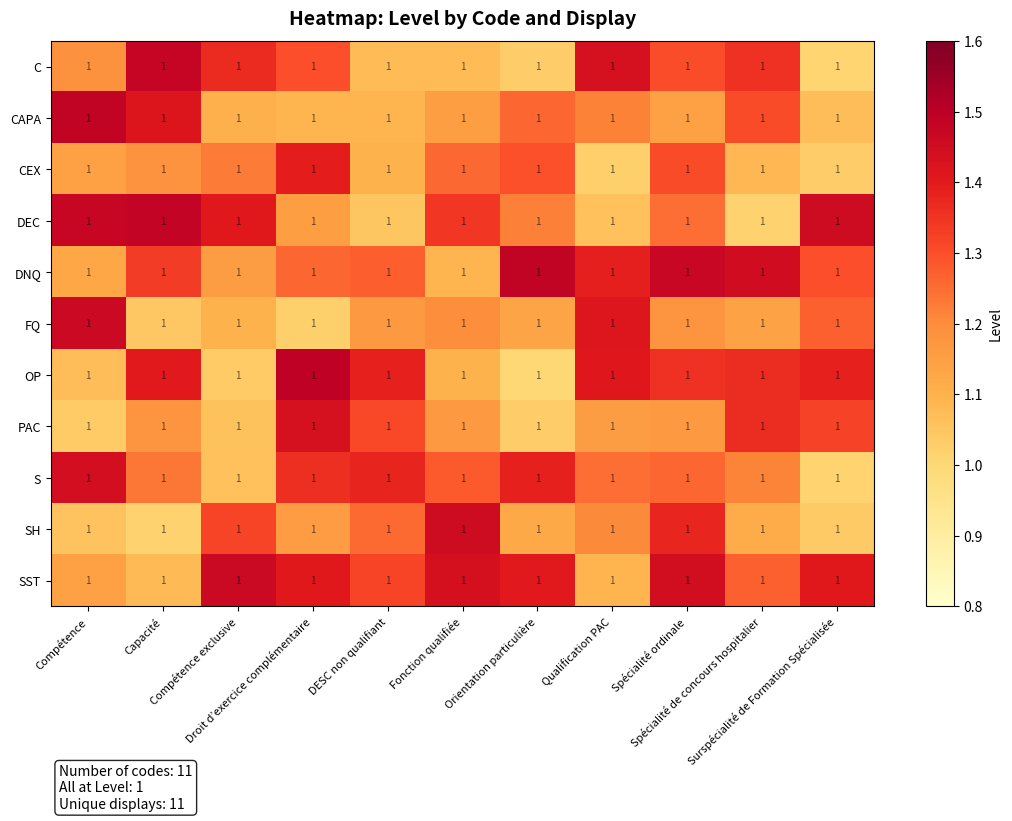

How many data points does each series have?

11